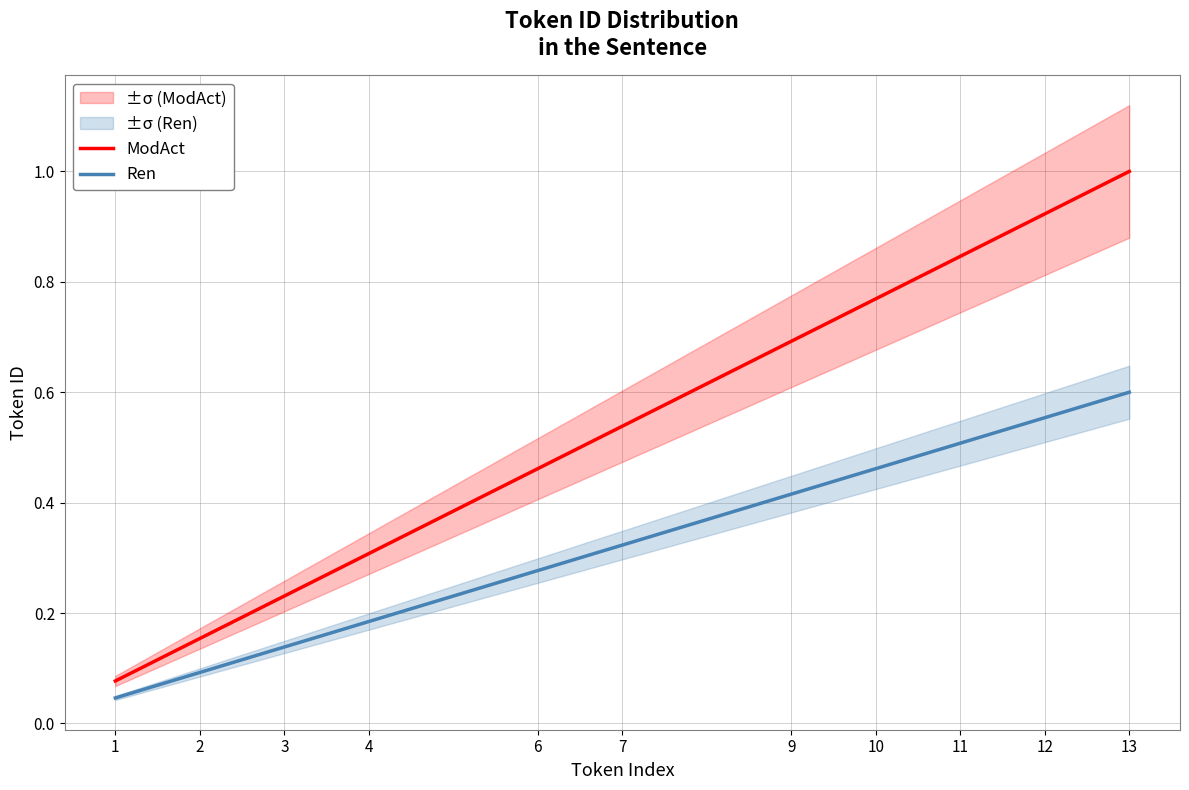

Reading left to right, list all the values displayed in this chart.

ModAct: 1=0.1	2=0.2	3=0.2	4=0.3	6=0.5	7=0.5	9=0.7	10=0.8	11=0.8	12=0.9	13=1.0
Ren: 1=0.0	2=0.1	3=0.1	4=0.2	6=0.3	7=0.3	9=0.4	10=0.5	11=0.5	12=0.6	13=0.6